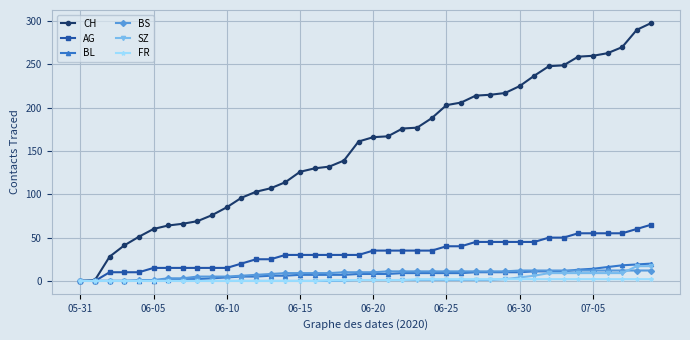

Which series has the widest spread of values?

CH